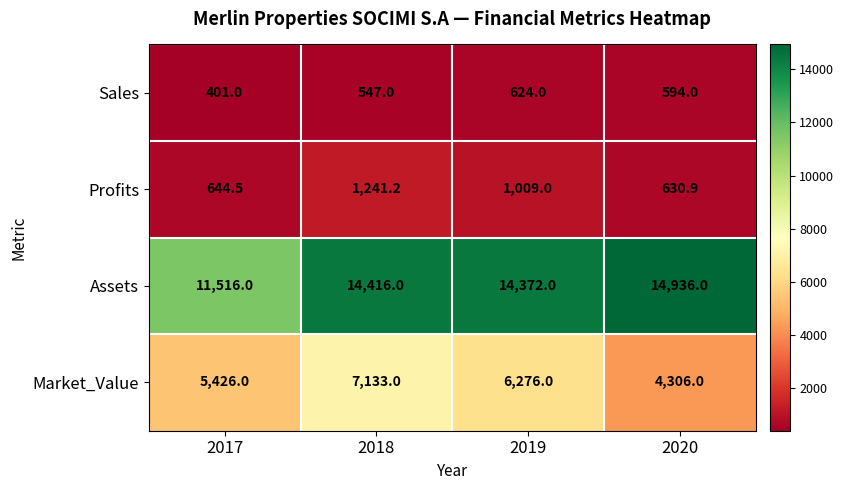

At which category is the sum across all series the highest?

2018